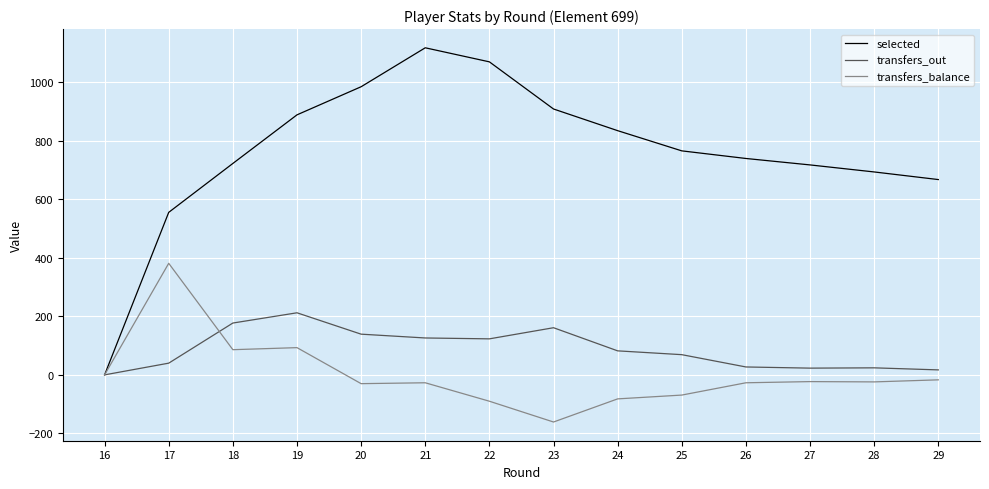

At 17, list the series in order from smallest to largest.

transfers_out, transfers_balance, selected